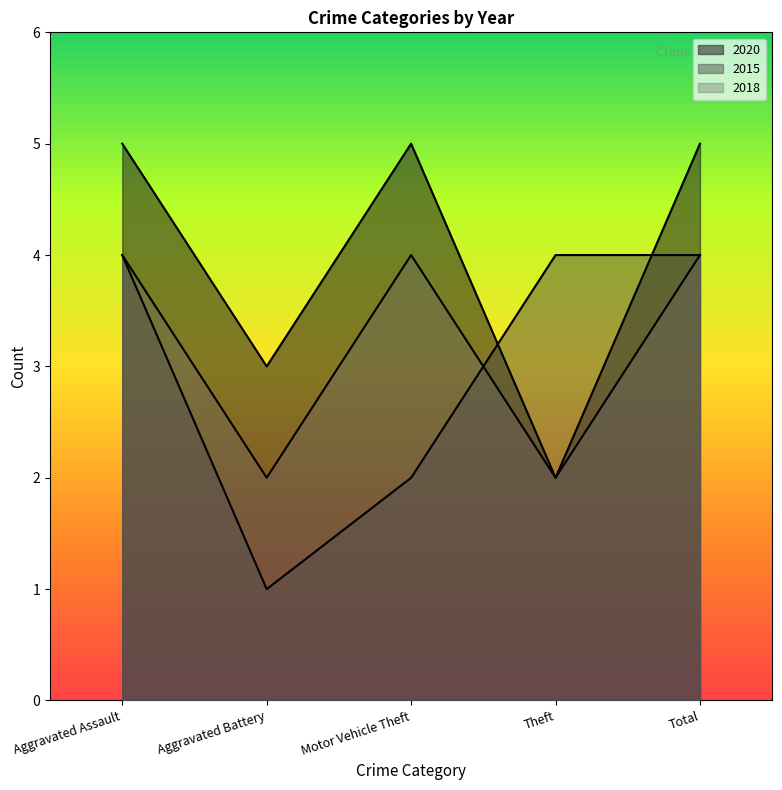

Where is 2020 nearest to the value 3?

Aggravated Battery